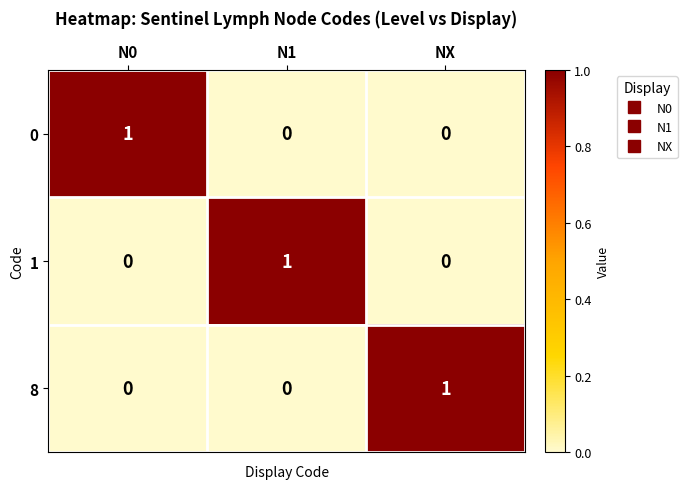

The value of 1 at N0 is 0. True or false?

True